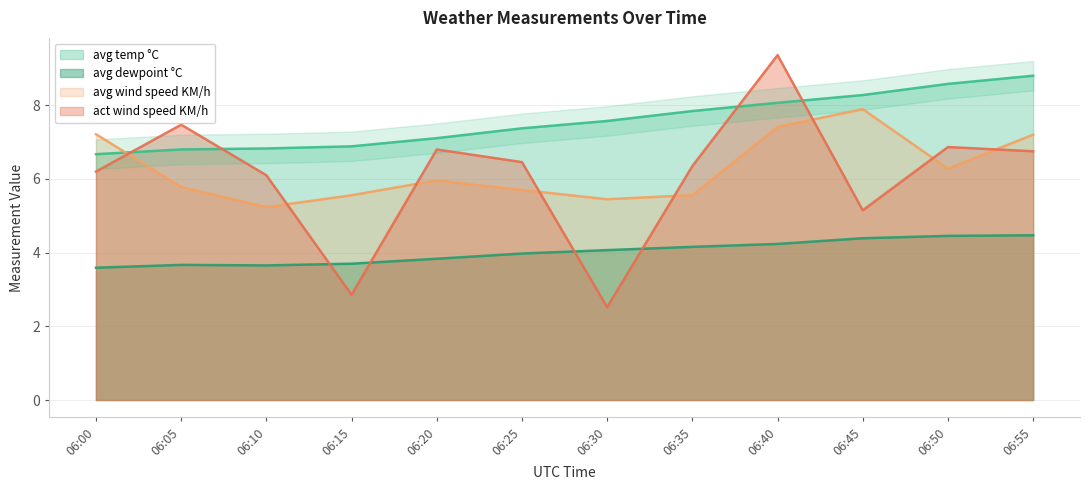

Where is the first local minimum for act wind speed KM/h?

06:15